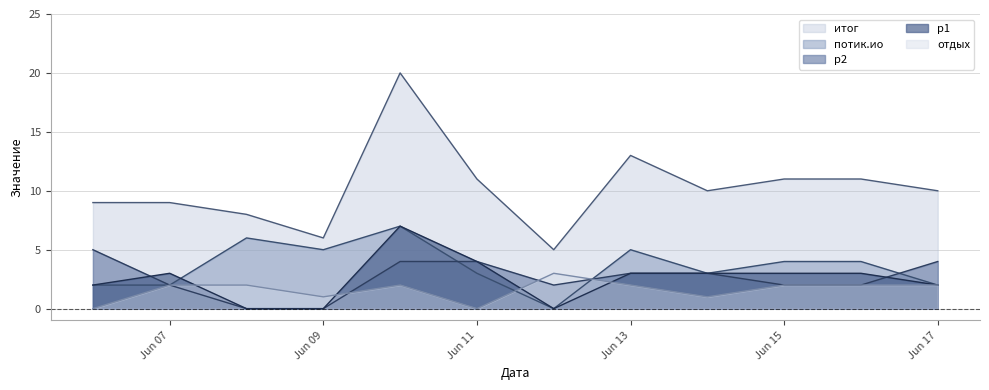

How many lines are shown in the chart?

5